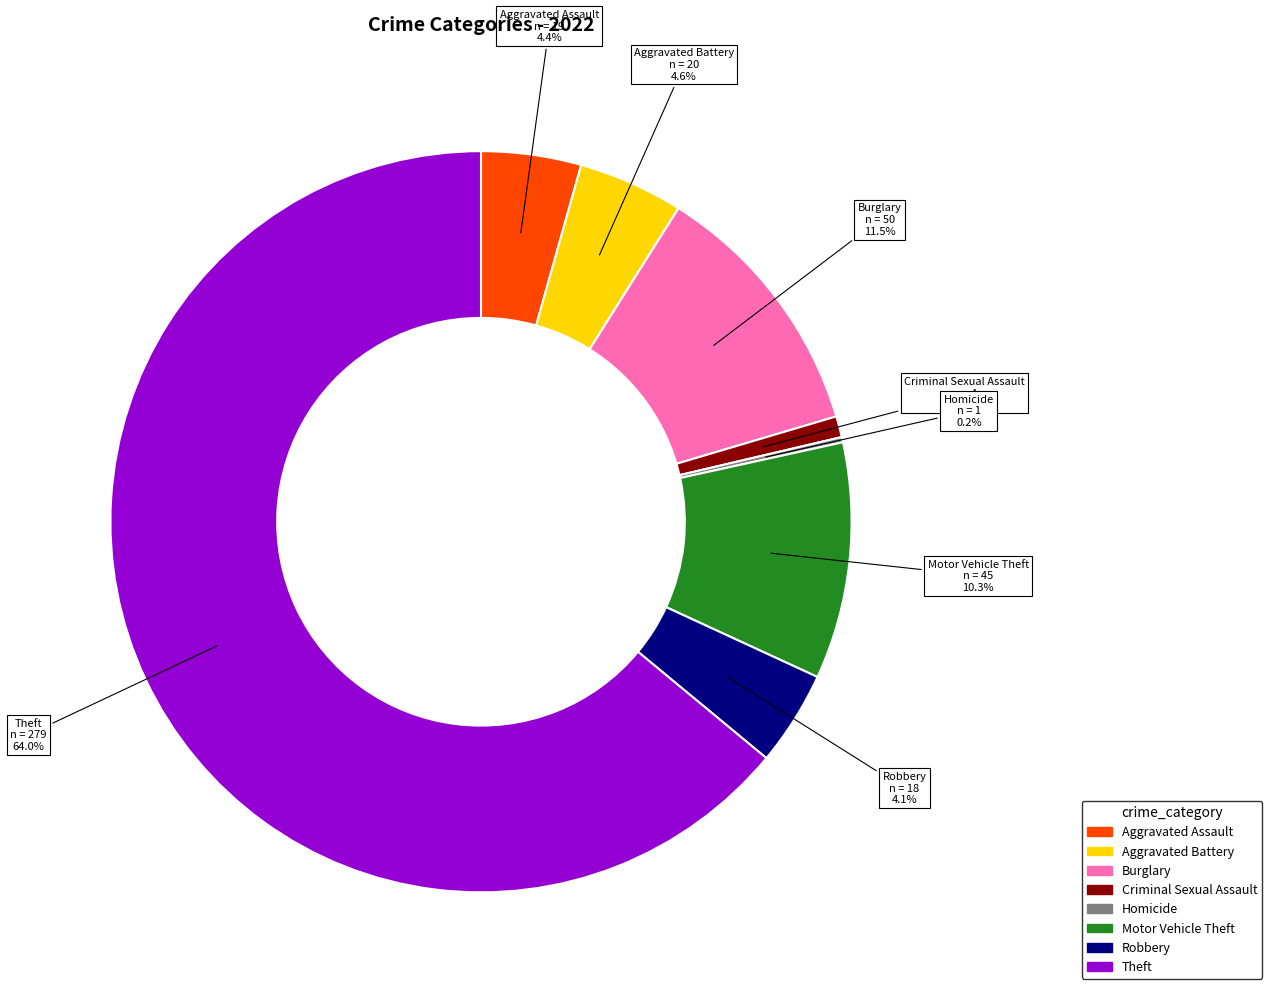

Is there any slice that represents more than half of the pie?

Yes